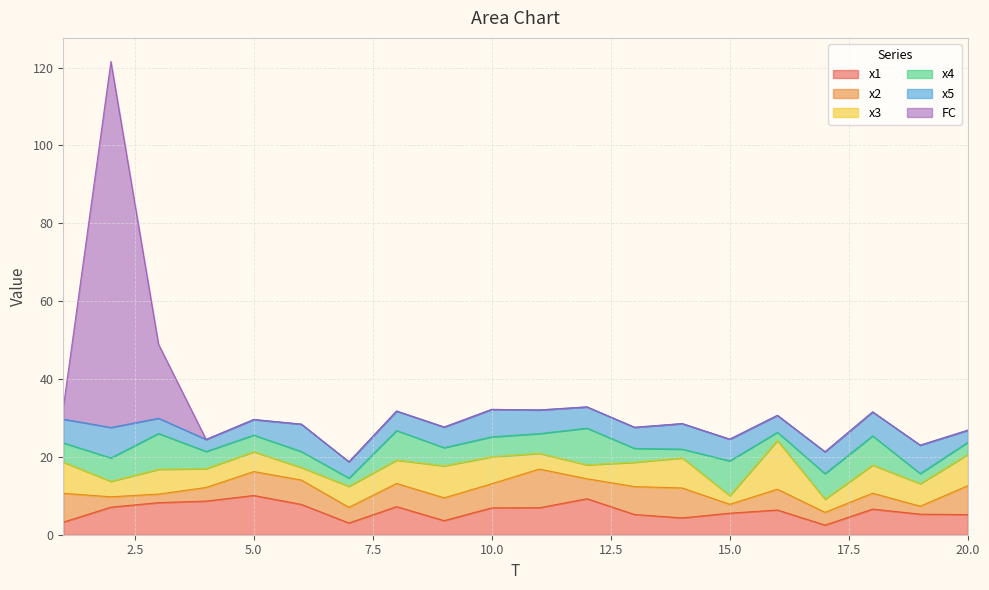

Between 19 and 12, which is larger?

12